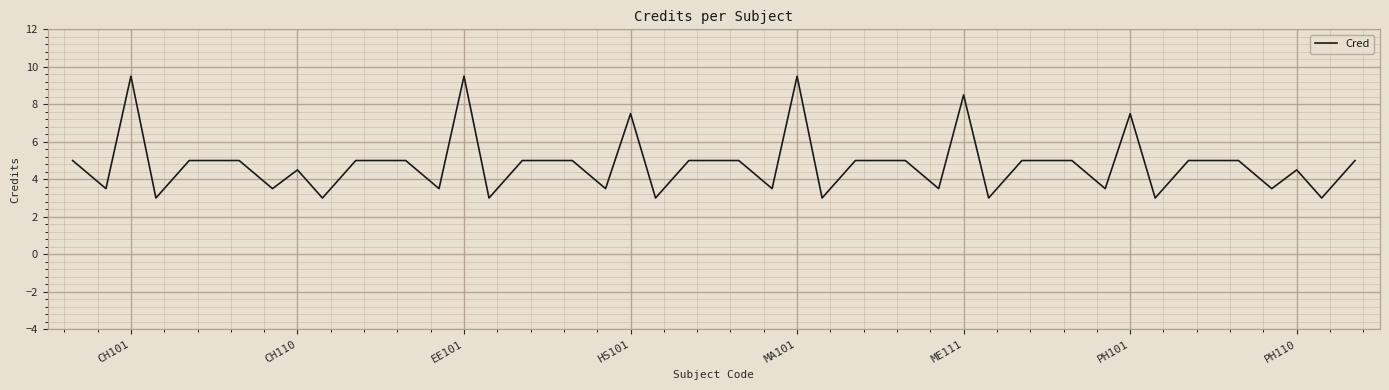

What is the difference between the maximum and minimum values?

6.5